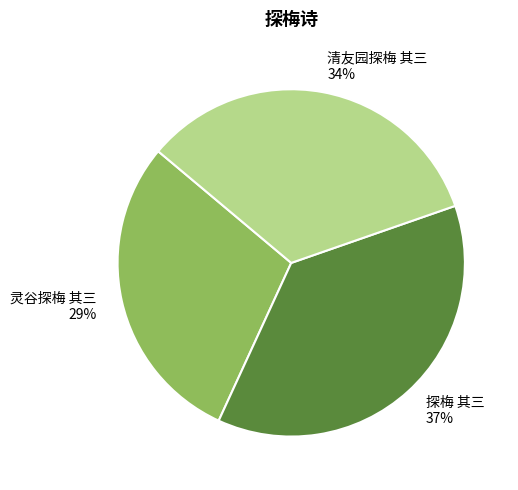

Approximately how many times larger is the value at 探梅 其三 compared to 灵谷探梅 其三?

1.3